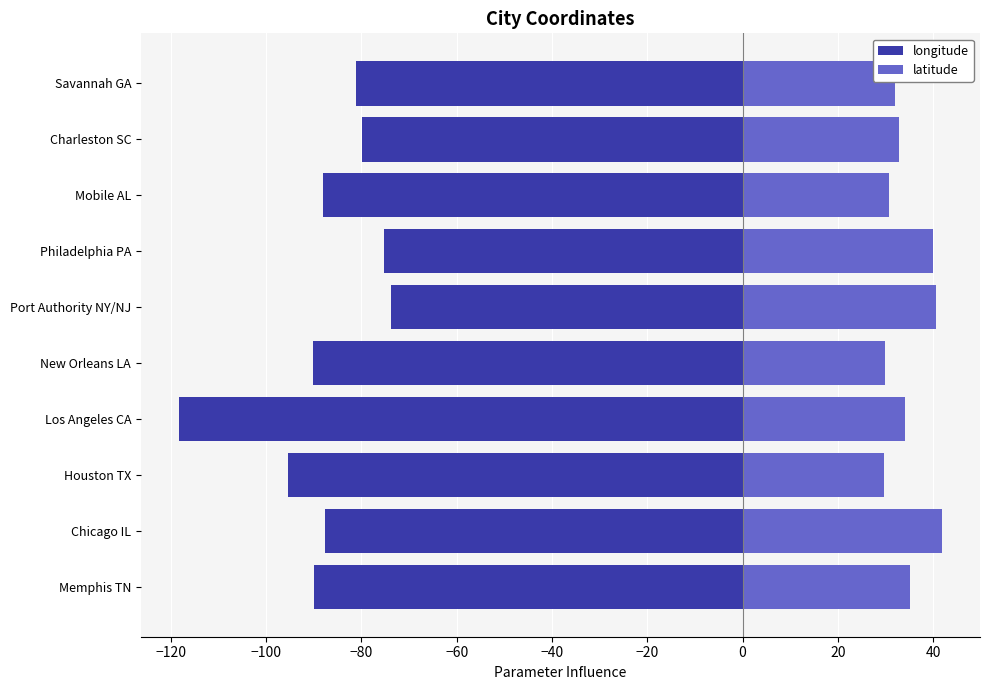

How many series are shown in this chart?

2